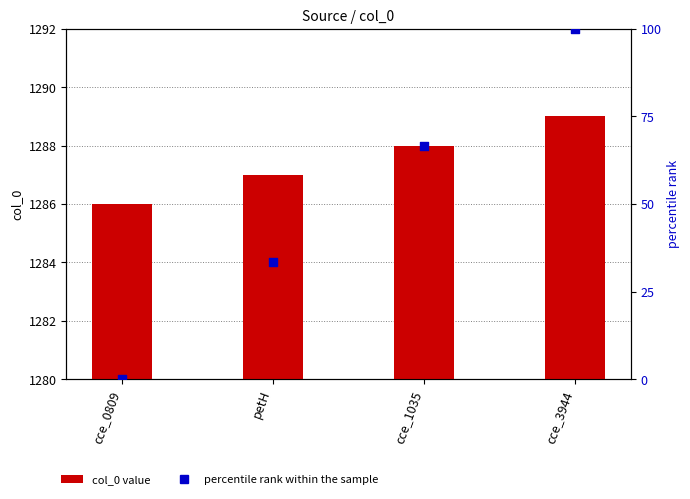

Which series has the largest Y range (max minus min)?

percentile rank within the sample